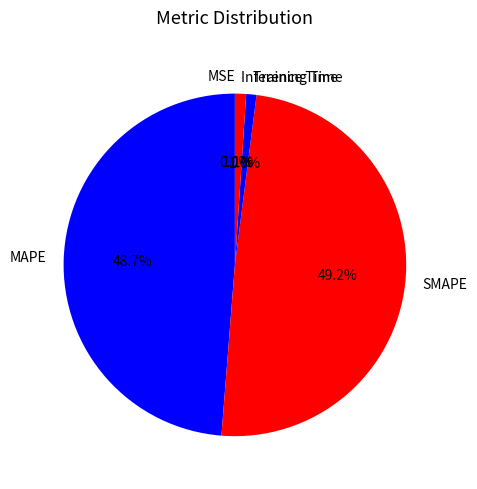

To the nearest percent, what is the difference between the largest and smallest slice percentages?

49%